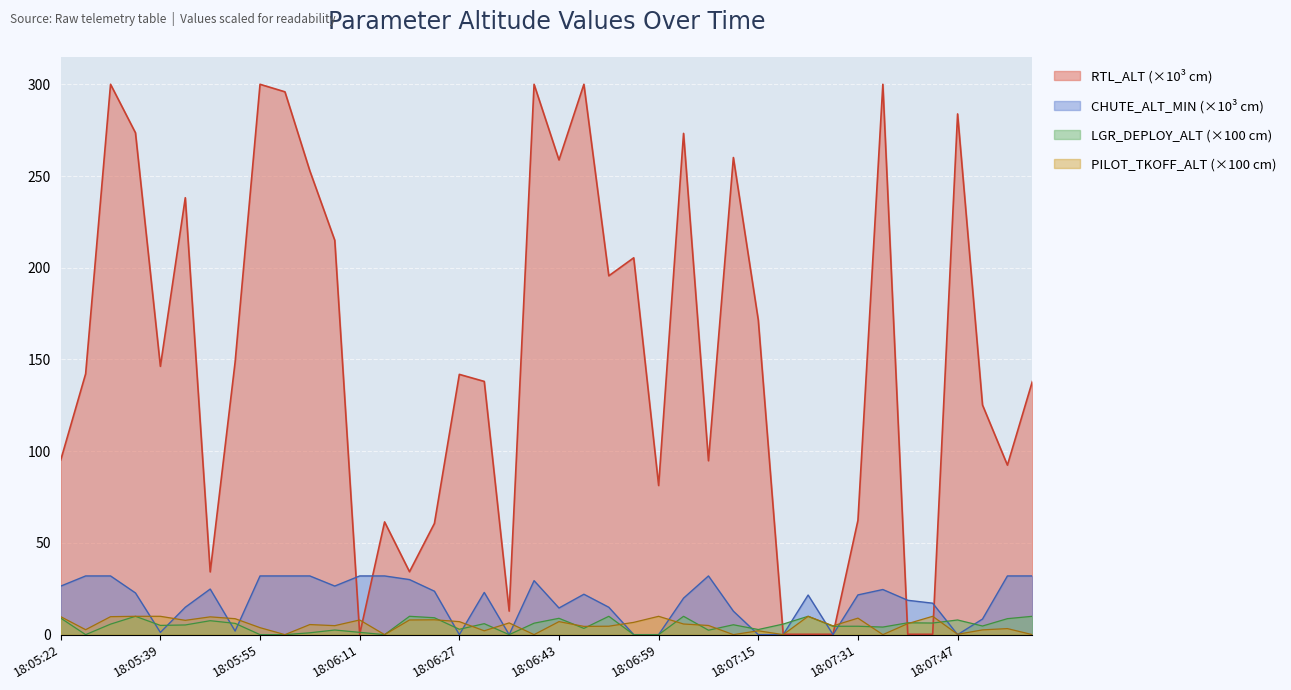

Is it true that RTL_ALT (×10³ cm) equals 95.2 at 18:05:22?

True